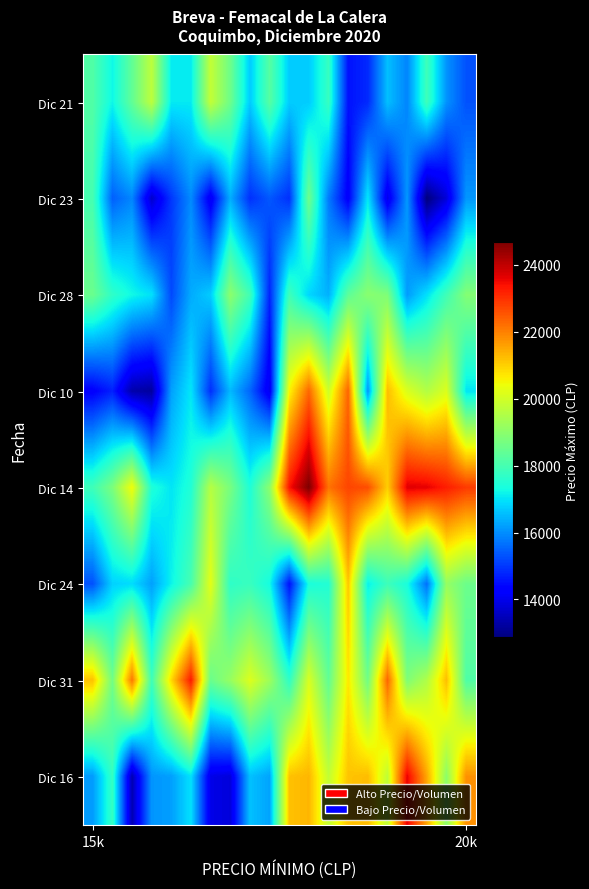

At which category is the sum across all series the highest?

11